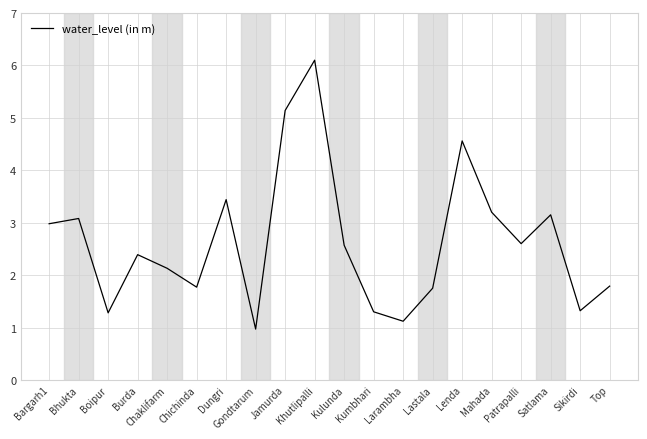

How many values are below 2?

8